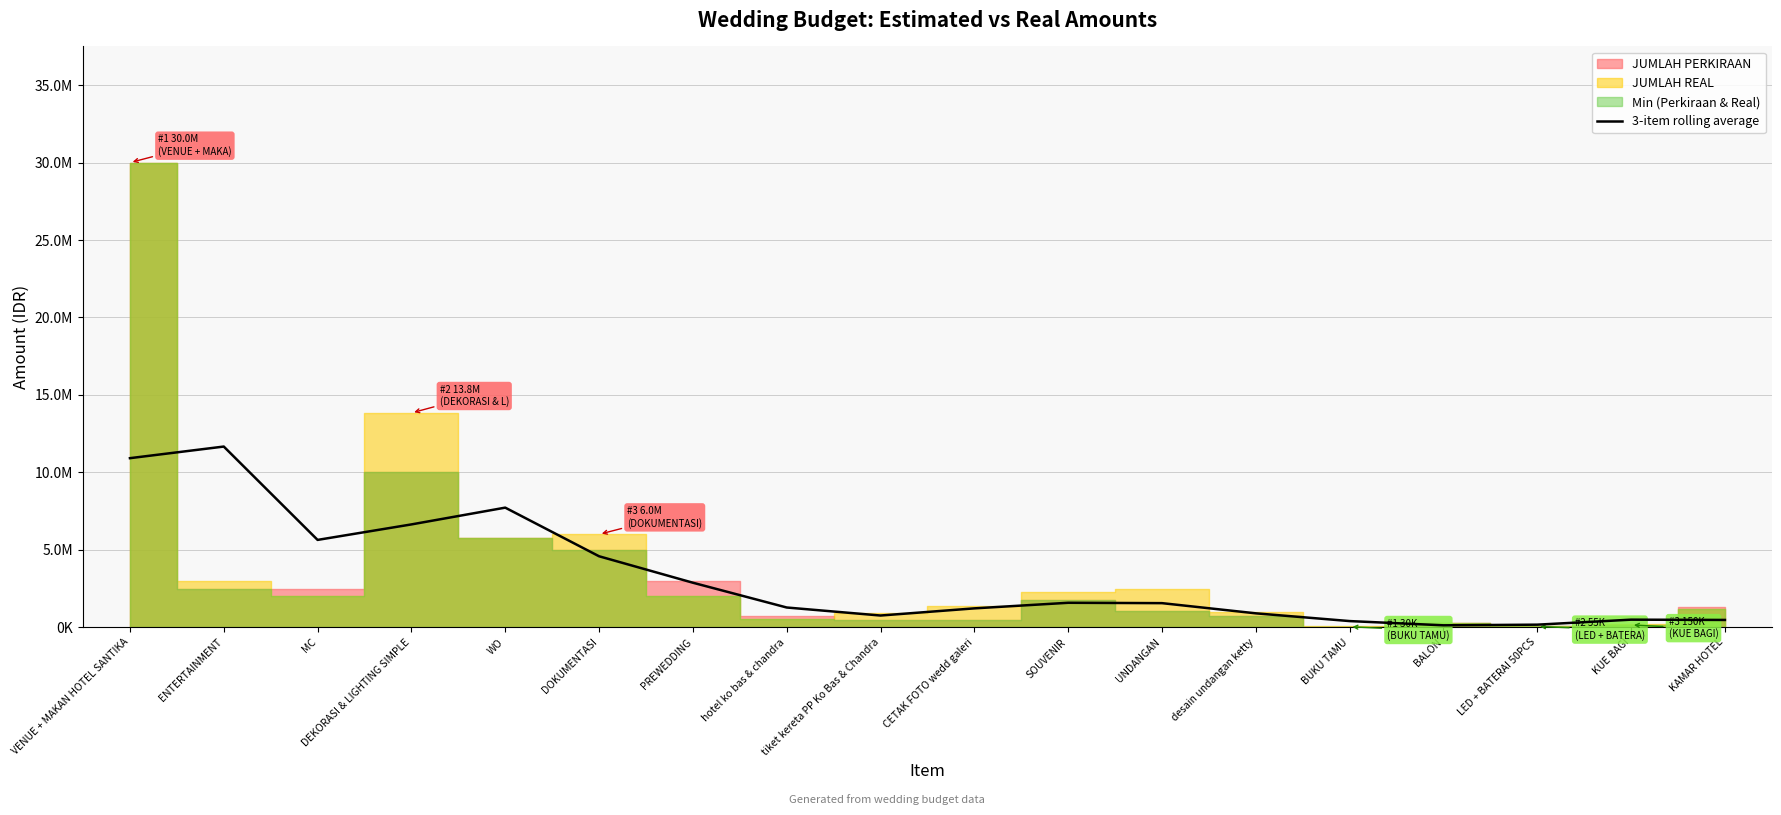

What is the difference between the maximum and second lowest values?

11500000.0